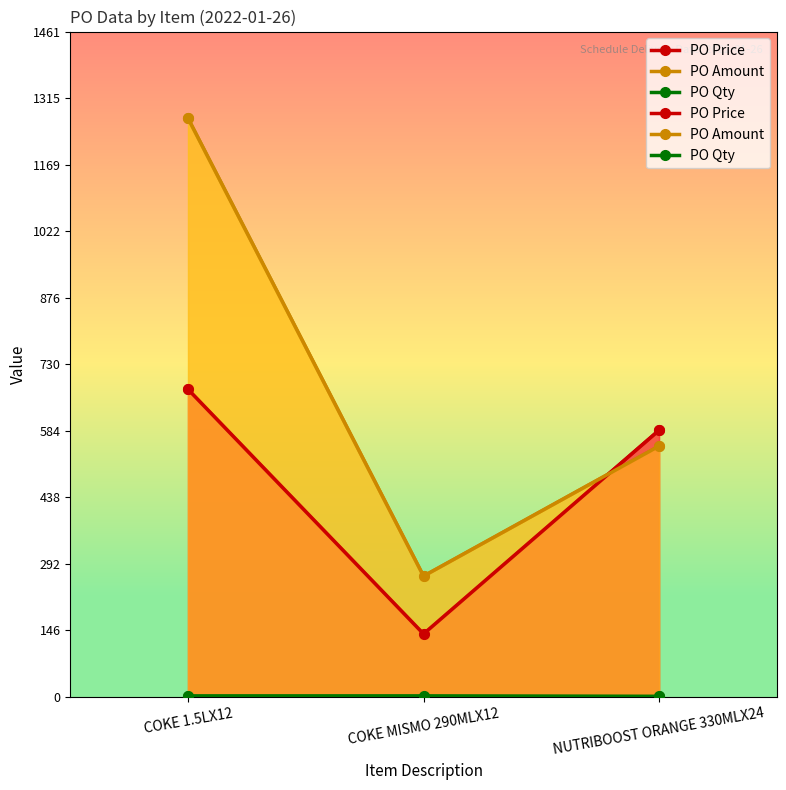

Rank the categories by PO Amount value from highest to lowest.

COKE 1.5LX12, NUTRIBOOST ORANGE 330MLX24, COKE MISMO 290MLX12